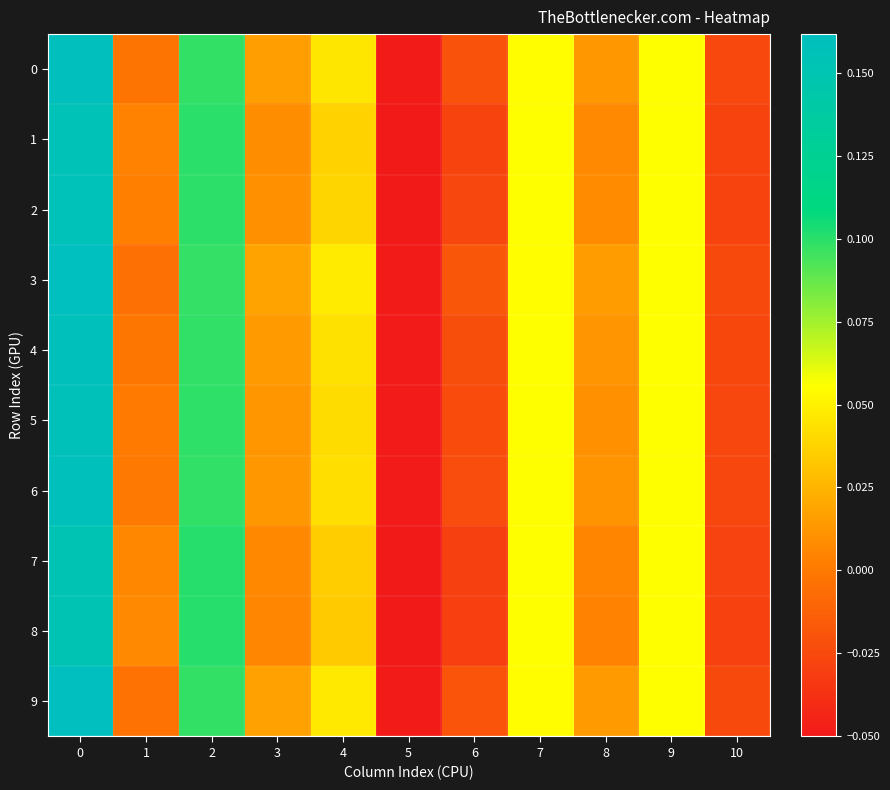

What is the total value across all series at 10?

-0.3